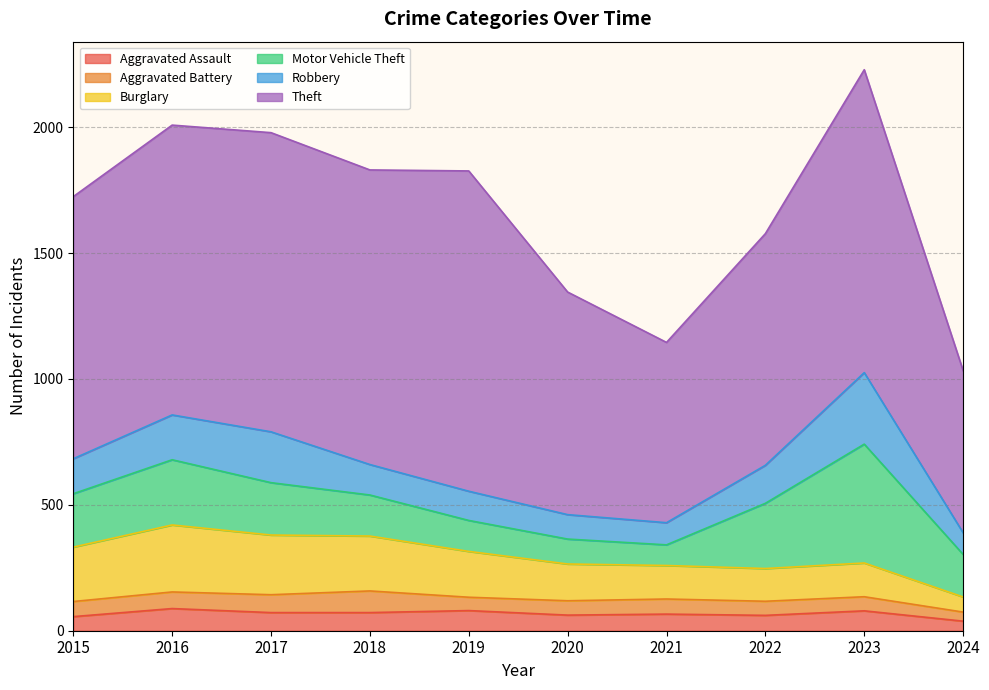

How many data points in Robbery are less than 139?

5